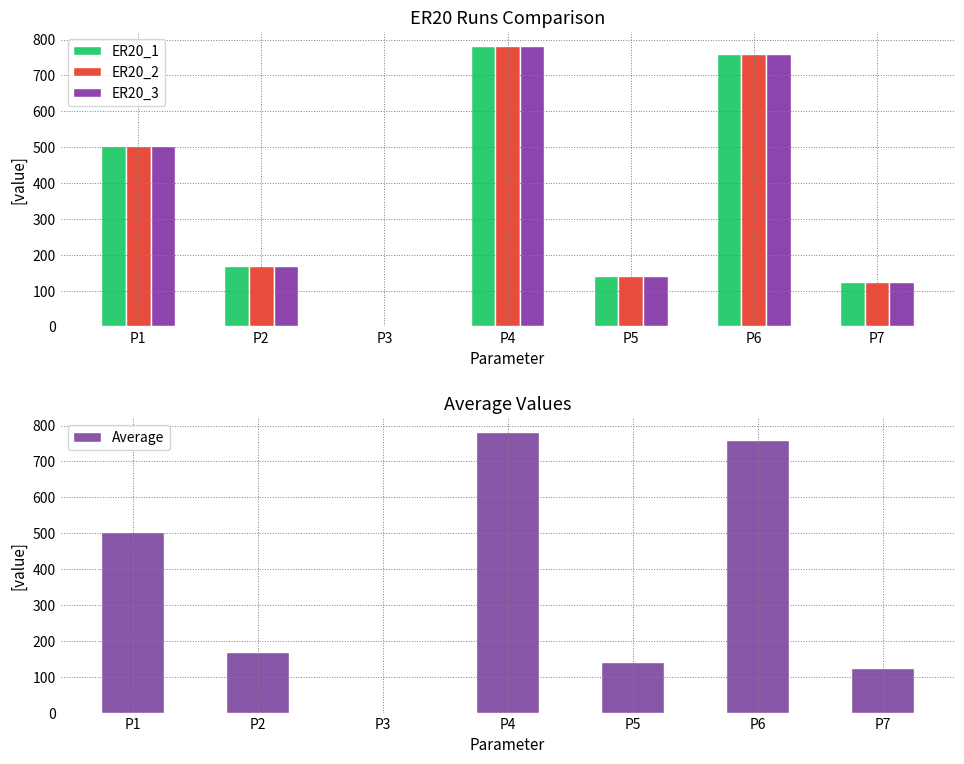

Does the chart contain stacked bars?

No